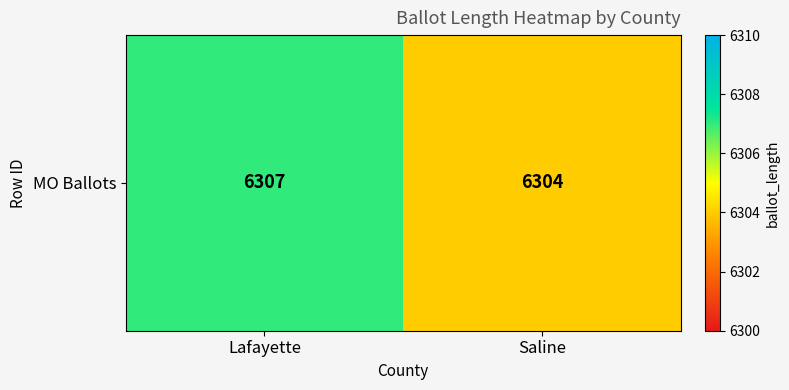

At which category does the chart reach its minimum across all series?

Saline